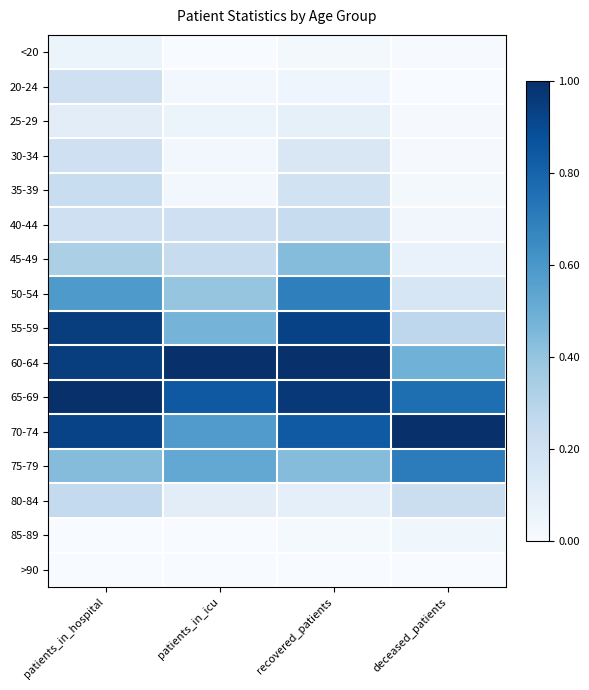

Reading left to right, what are all the values shown in this chart?

<20: patients_in_hospital=0.1	patients_in_icu=0.0	recovered_patients=0.0	deceased_patients=0.0
20-24: patients_in_hospital=0.2	patients_in_icu=0.0	recovered_patients=0.0	deceased_patients=0.0
25-29: patients_in_hospital=0.1	patients_in_icu=0.1	recovered_patients=0.1	deceased_patients=0.0
30-34: patients_in_hospital=0.2	patients_in_icu=0.0	recovered_patients=0.2	deceased_patients=0.0
35-39: patients_in_hospital=0.2	patients_in_icu=0.0	recovered_patients=0.2	deceased_patients=0.0
40-44: patients_in_hospital=0.2	patients_in_icu=0.2	recovered_patients=0.2	deceased_patients=0.0
45-49: patients_in_hospital=0.3	patients_in_icu=0.2	recovered_patients=0.4	deceased_patients=0.1
50-54: patients_in_hospital=0.6	patients_in_icu=0.4	recovered_patients=0.7	deceased_patients=0.2
55-59: patients_in_hospital=0.9	patients_in_icu=0.5	recovered_patients=0.9	deceased_patients=0.3
60-64: patients_in_hospital=0.9	patients_in_icu=1.0	recovered_patients=1.0	deceased_patients=0.5
65-69: patients_in_hospital=1.0	patients_in_icu=0.8	recovered_patients=1.0	deceased_patients=0.8
70-74: patients_in_hospital=0.9	patients_in_icu=0.6	recovered_patients=0.8	deceased_patients=1.0
75-79: patients_in_hospital=0.4	patients_in_icu=0.5	recovered_patients=0.4	deceased_patients=0.7
80-84: patients_in_hospital=0.3	patients_in_icu=0.1	recovered_patients=0.1	deceased_patients=0.2
85-89: patients_in_hospital=0.0	patients_in_icu=0.0	recovered_patients=0.0	deceased_patients=0.0
>90: patients_in_hospital=0.0	patients_in_icu=0.0	recovered_patients=0.0	deceased_patients=0.0